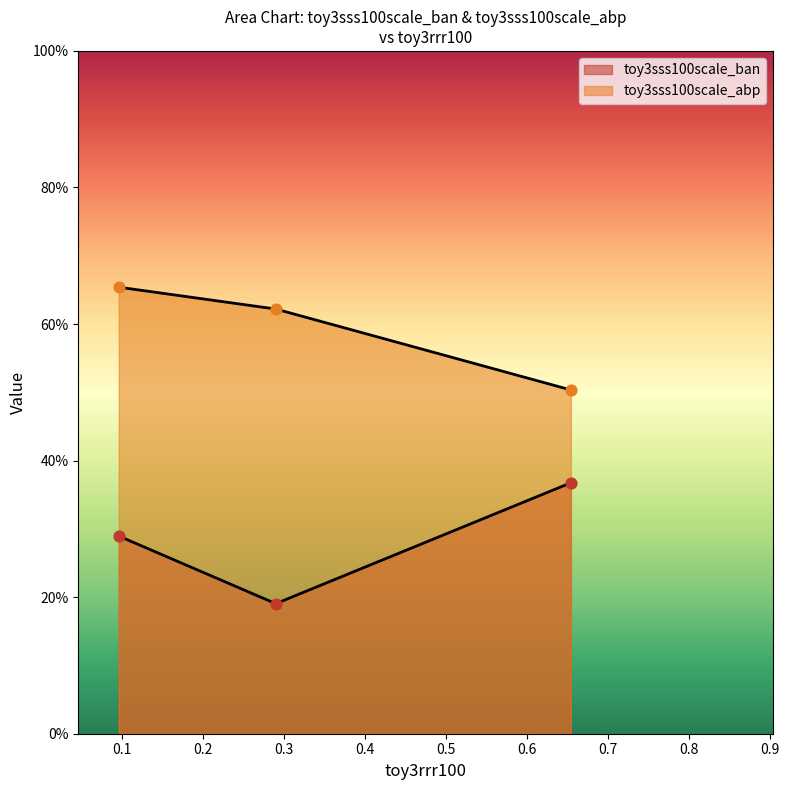

Which series contains the highest Y value?

toy3sss100scale_abp